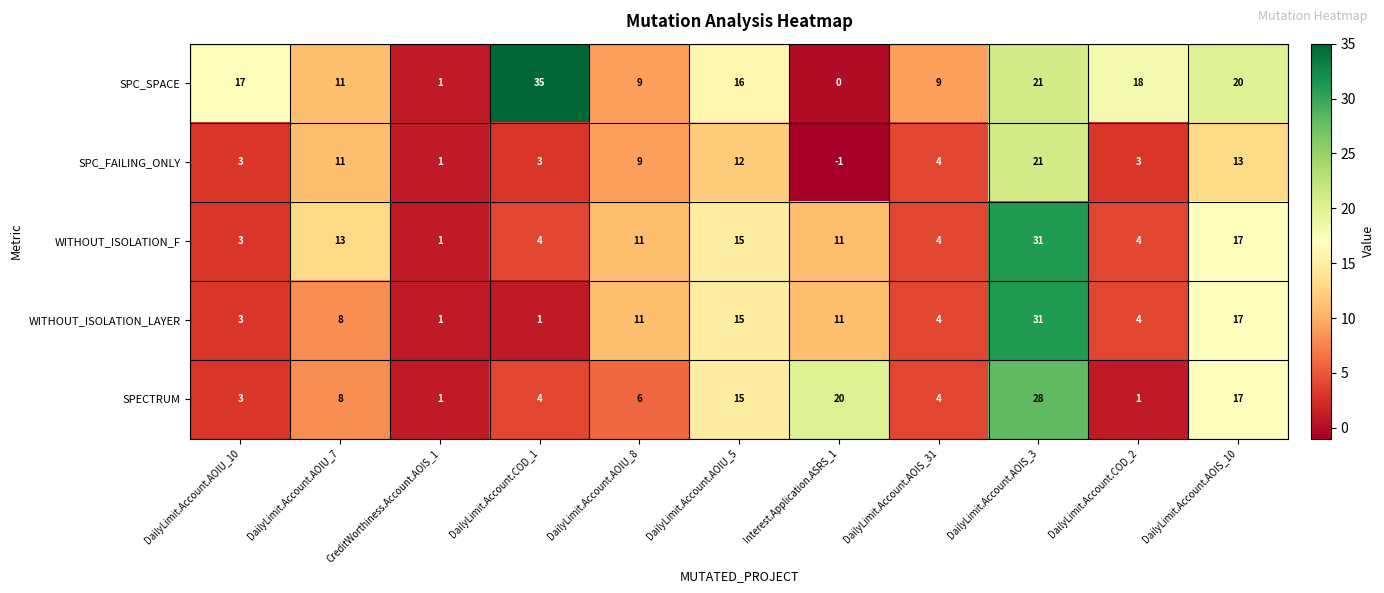

The value of SPECTRUM at DailyLimit.Account.AOIS_31 is 4. True or false?

True